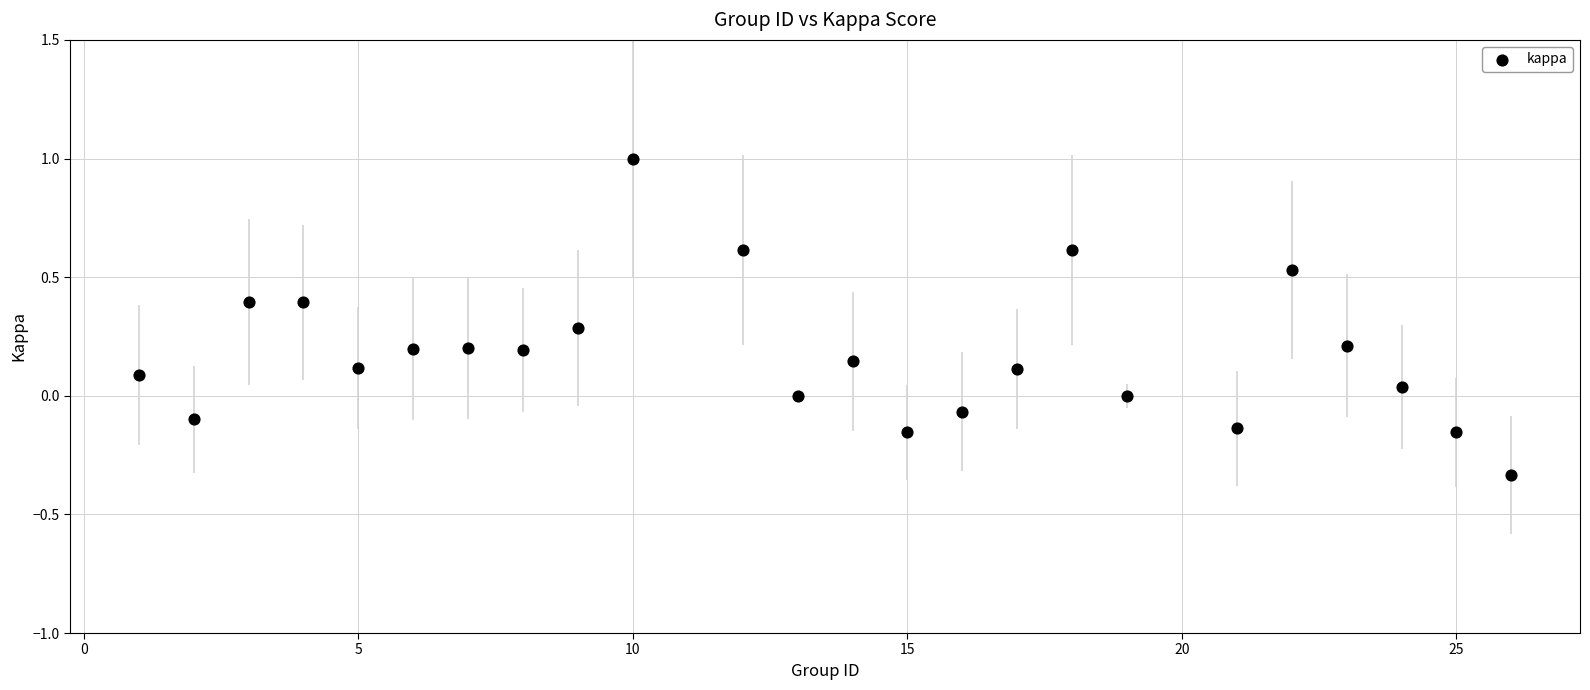

What is the range of Y values (max minus min)?

1.3